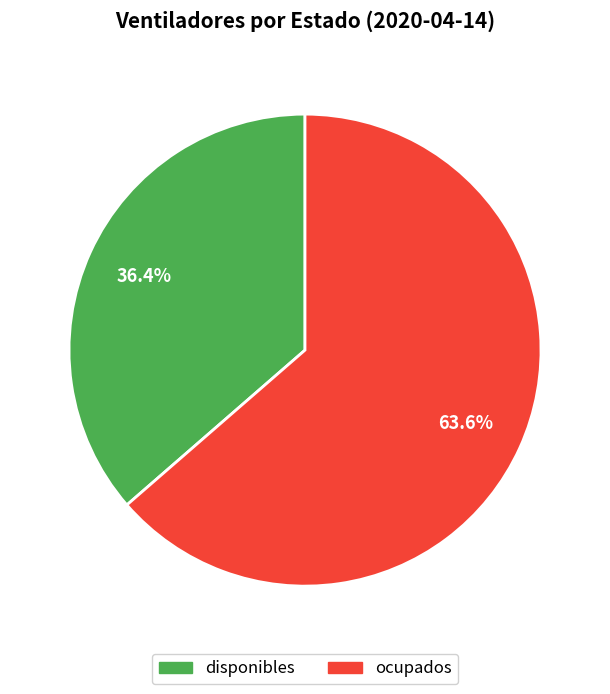

Does any single category account for the majority?

Yes